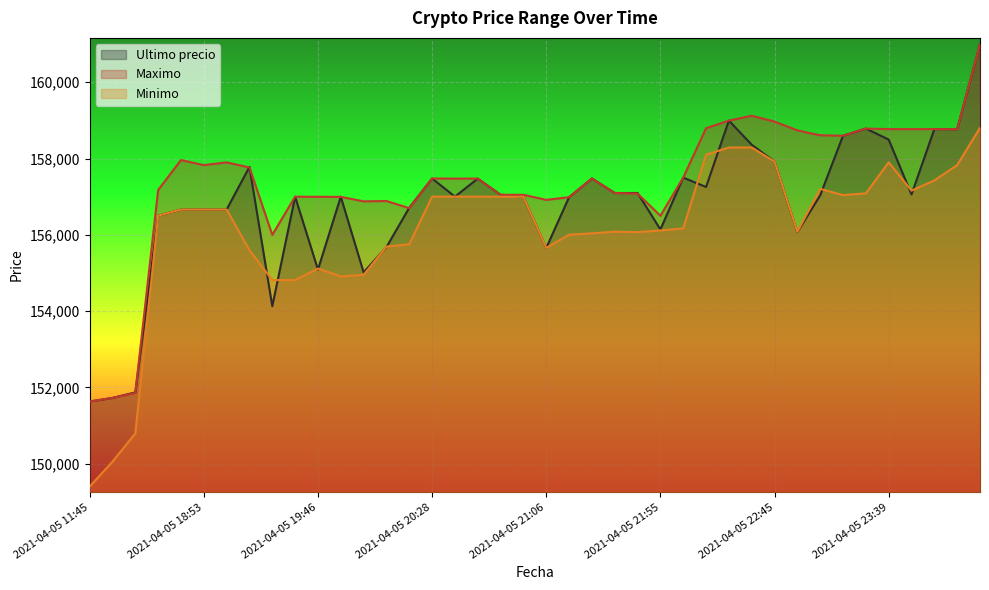

True or false: Minimo has more than 2 points higher than both neighbors.

True